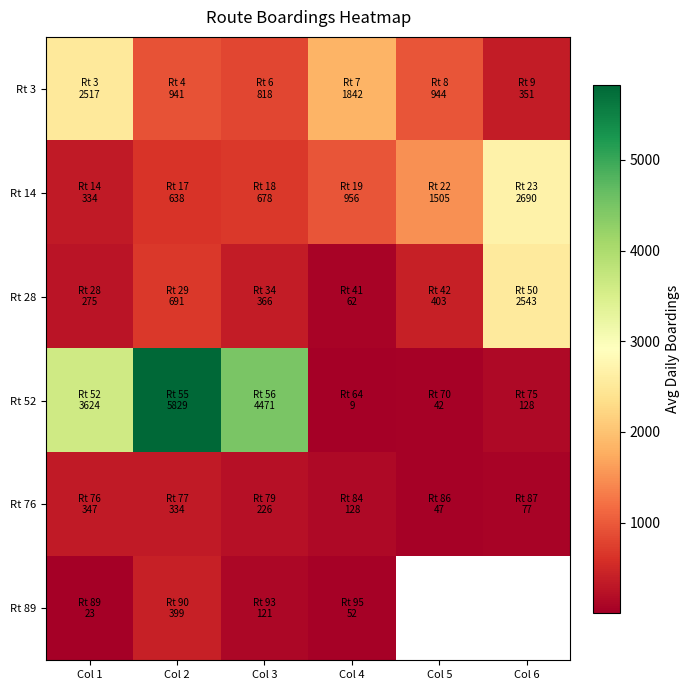

True or false: Rt 14 has a value of 955.7 at Col 4.

True